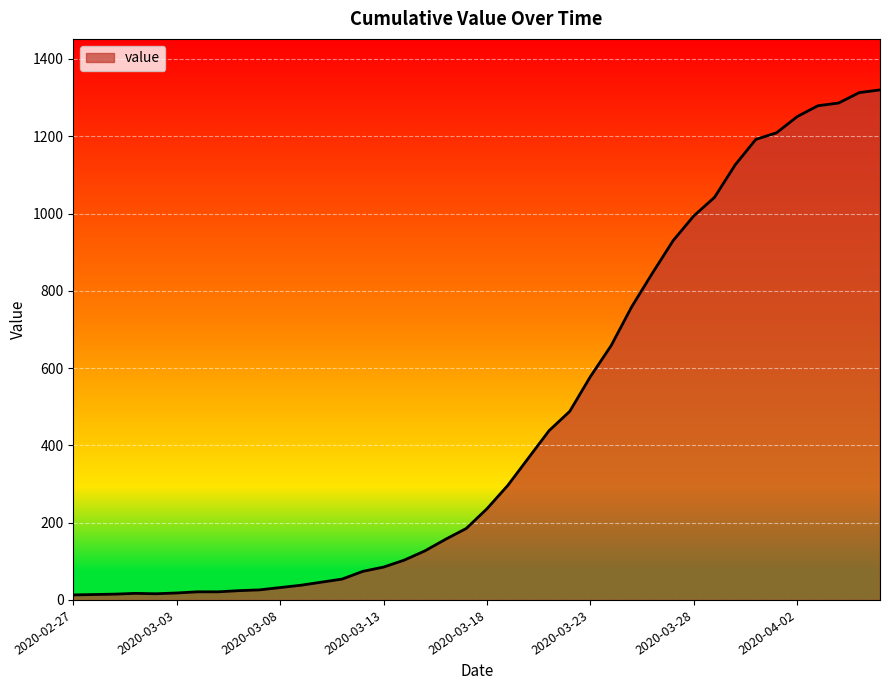

What is the maximum value shown in the chart?

1320